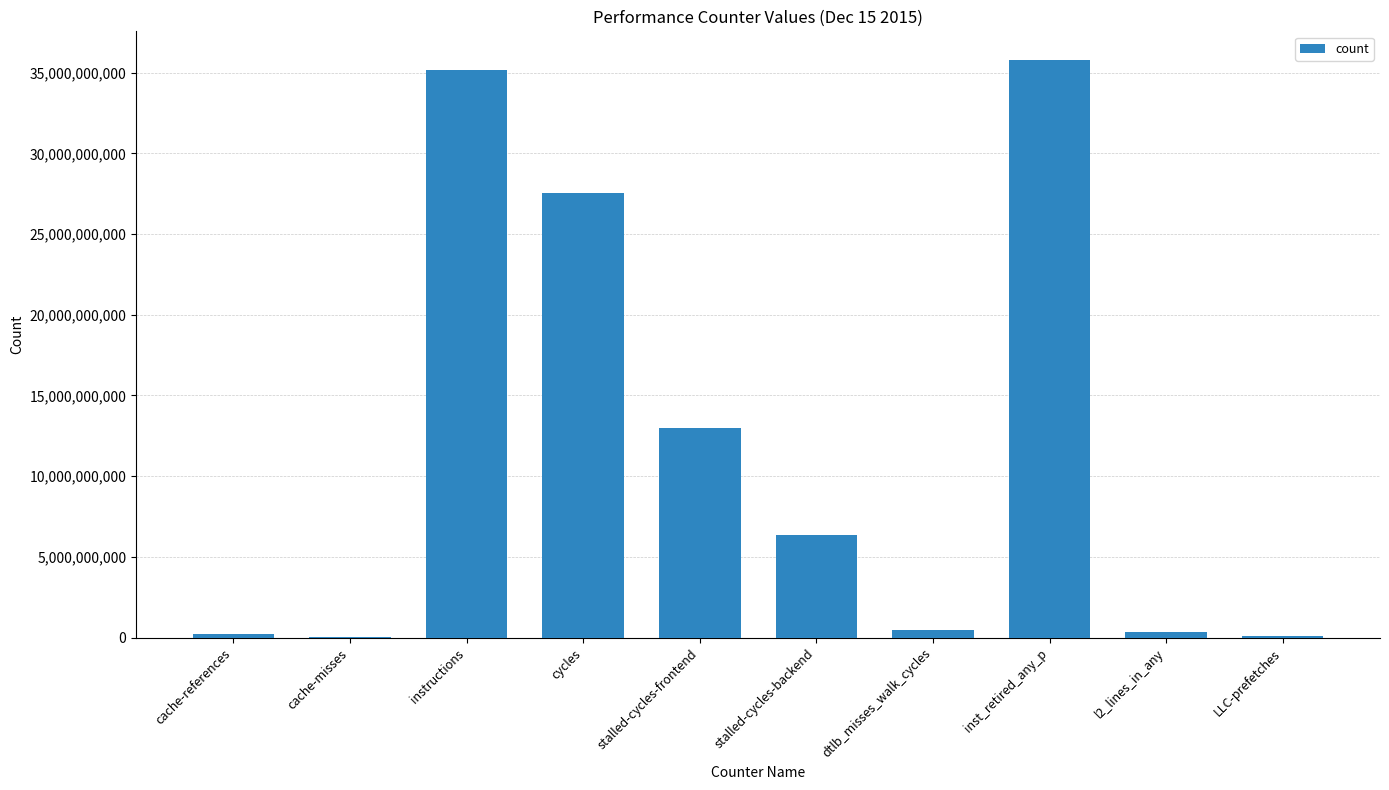

Are the bars horizontal?

No